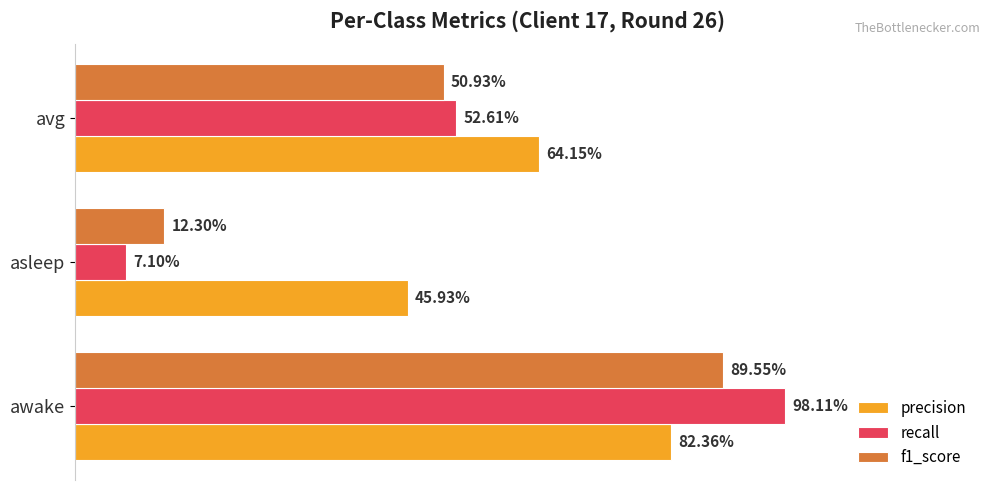

What are all the series names shown in the legend?

precision, recall, f1_score